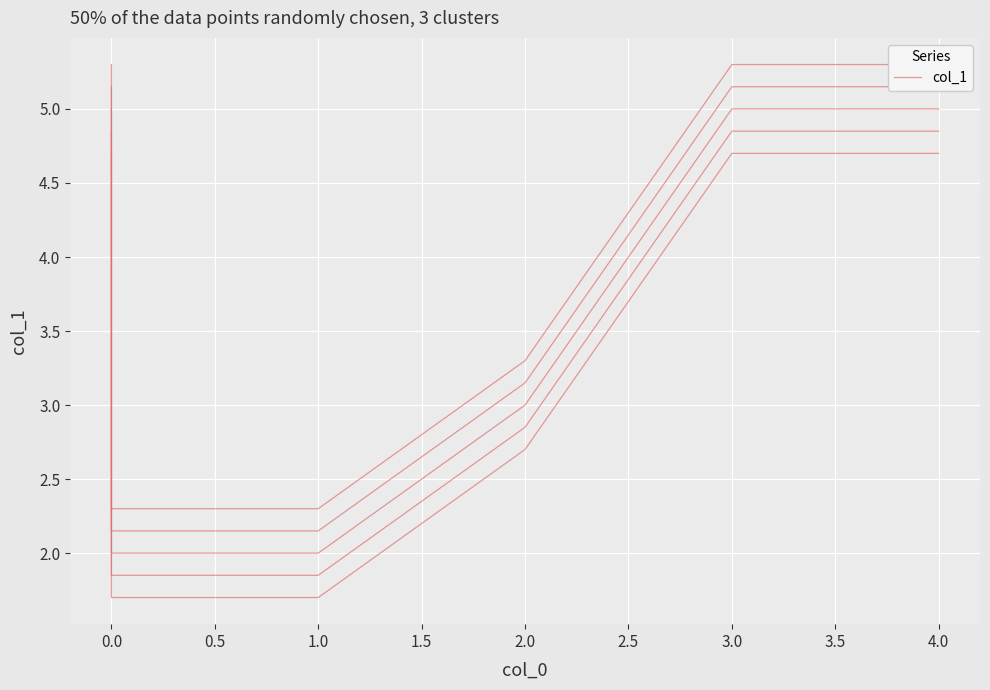

What is the sum of the values at 2.0 and 1.0?

4.4